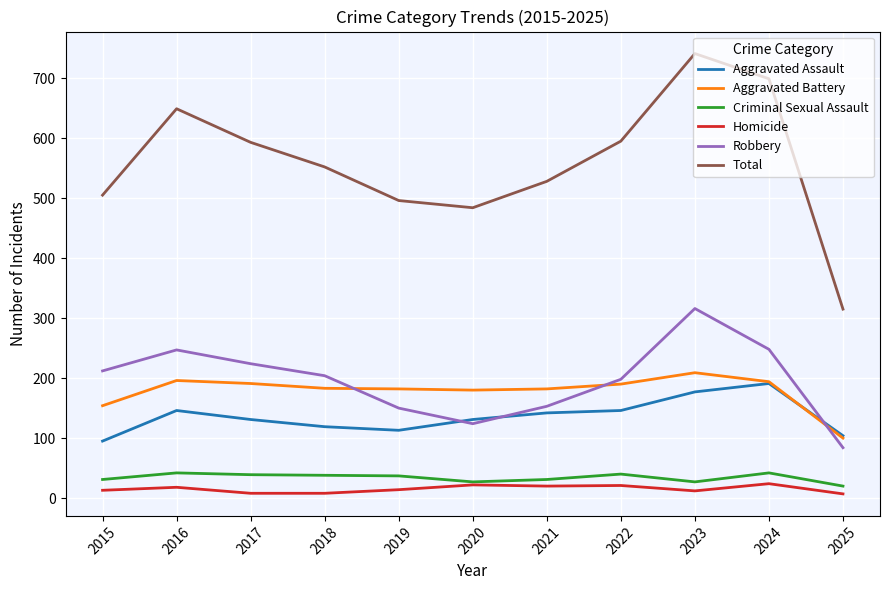

What is the maximum value shown in the chart?

741